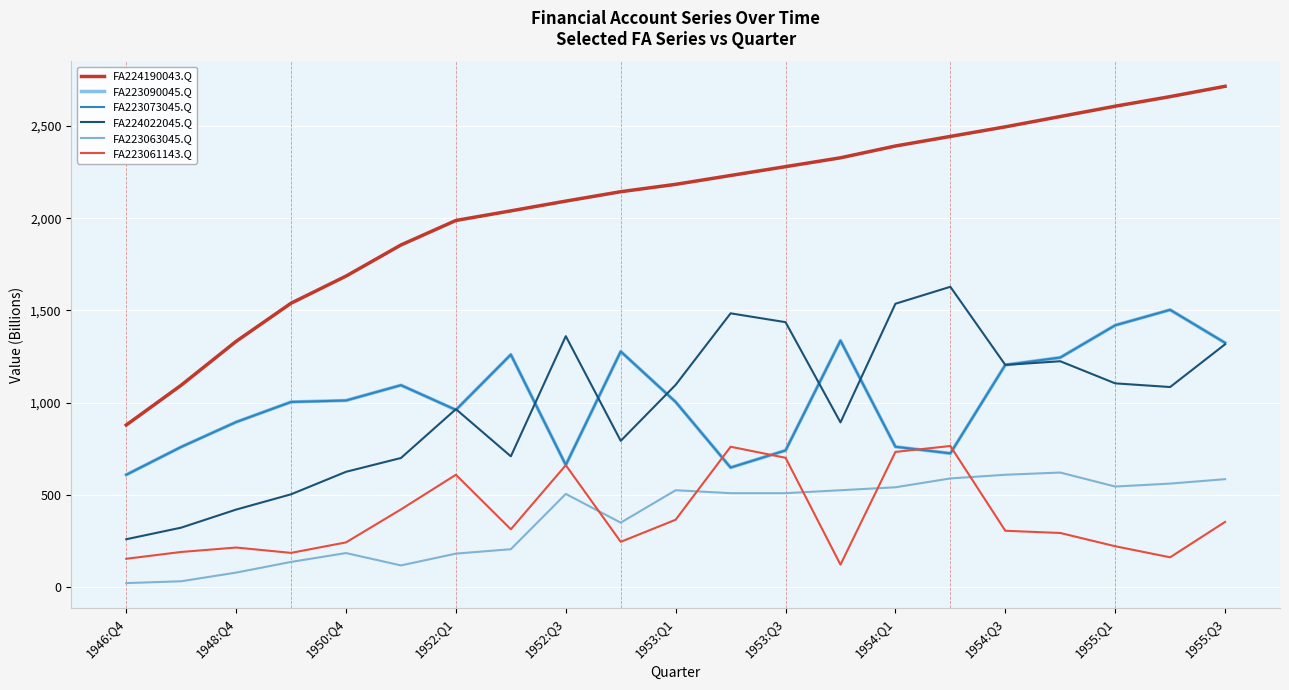

True or false: FA224022045.Q has more than 1 points higher than both neighbors.

True